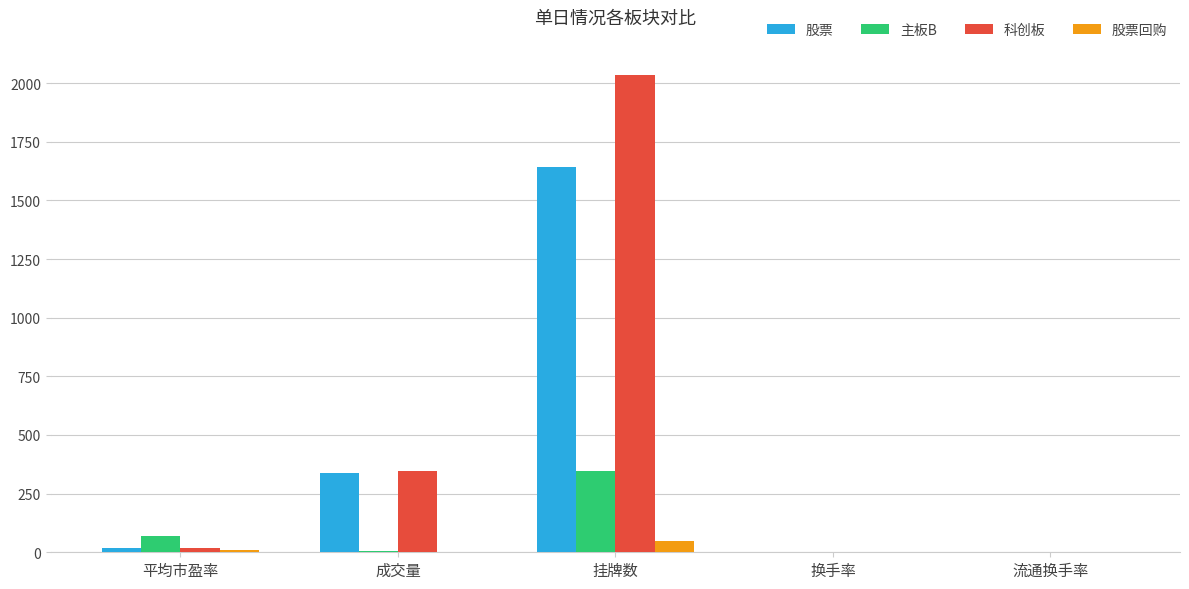

What is the maximum value for 主板B?

345.0